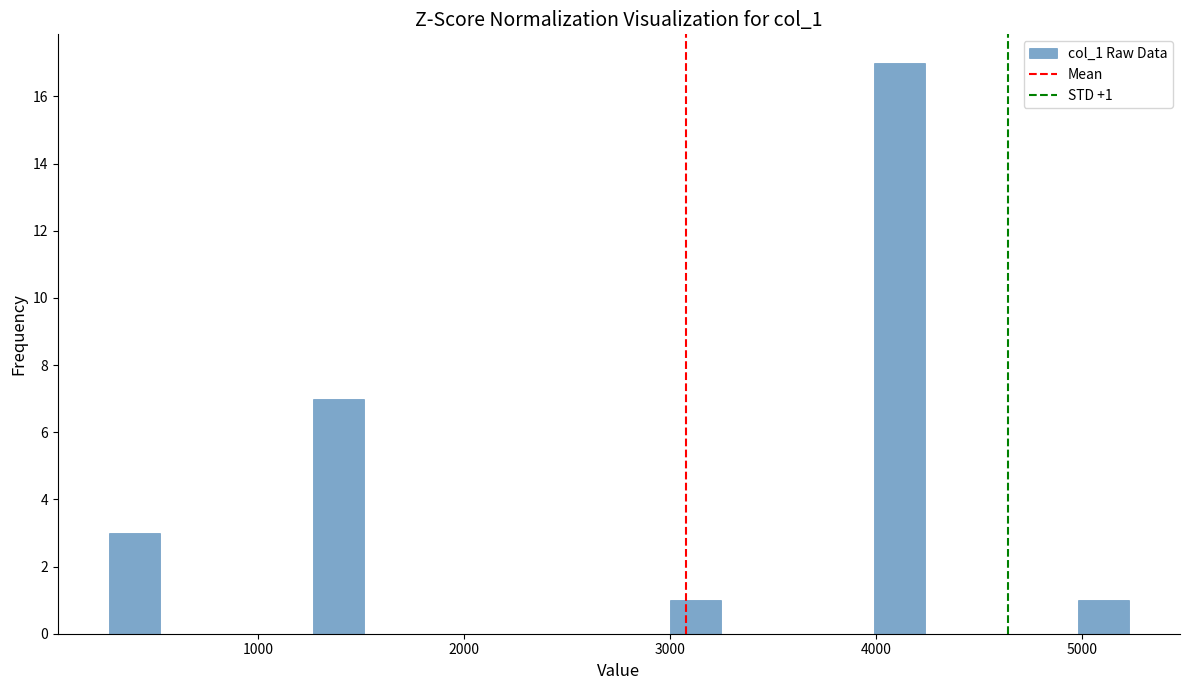

Around what value on the x-axis is the tallest bar? Give the approximate position of its centre, as read against the axis.

4100